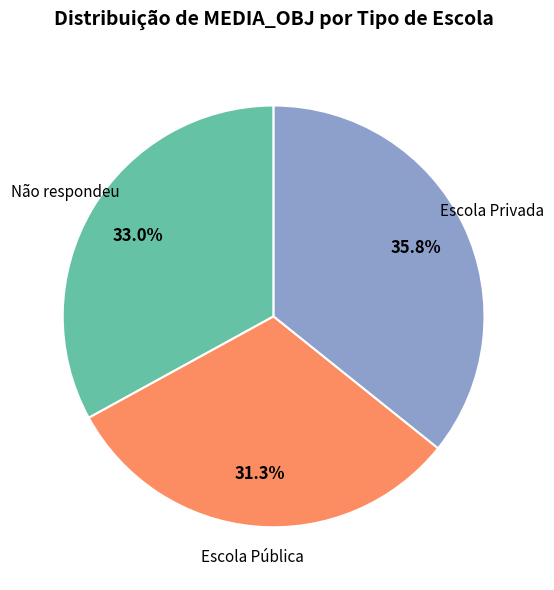

Is there any slice that represents more than half of the pie?

No